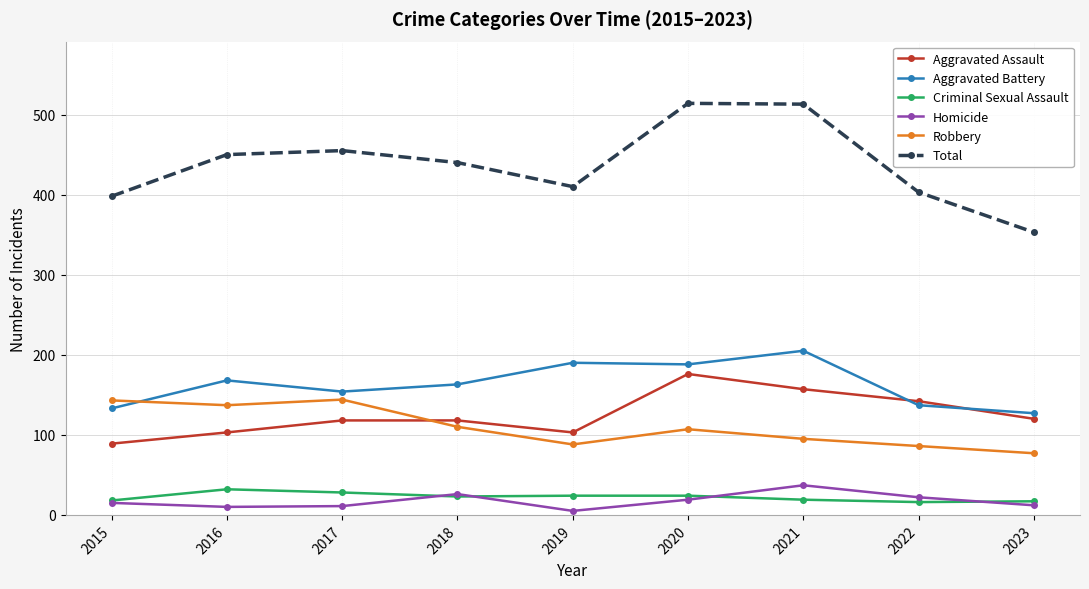

Between 2015 and 2021, which series saw the biggest shift?

Total